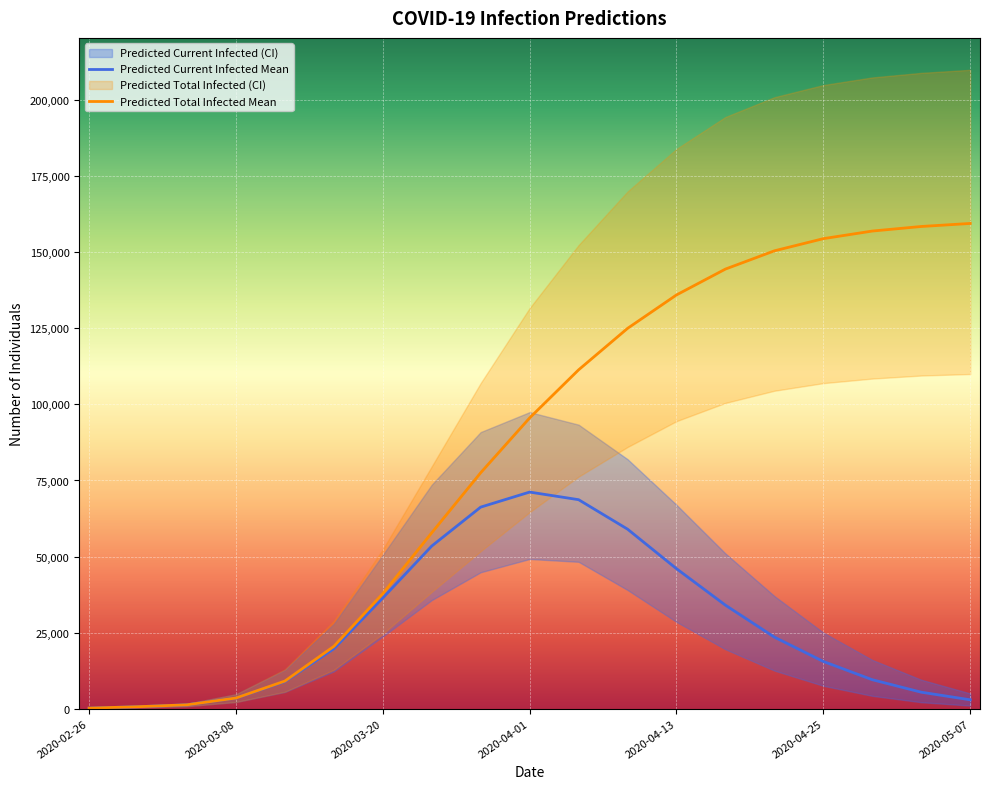

Is this an area chart (filled region under the line)?

No